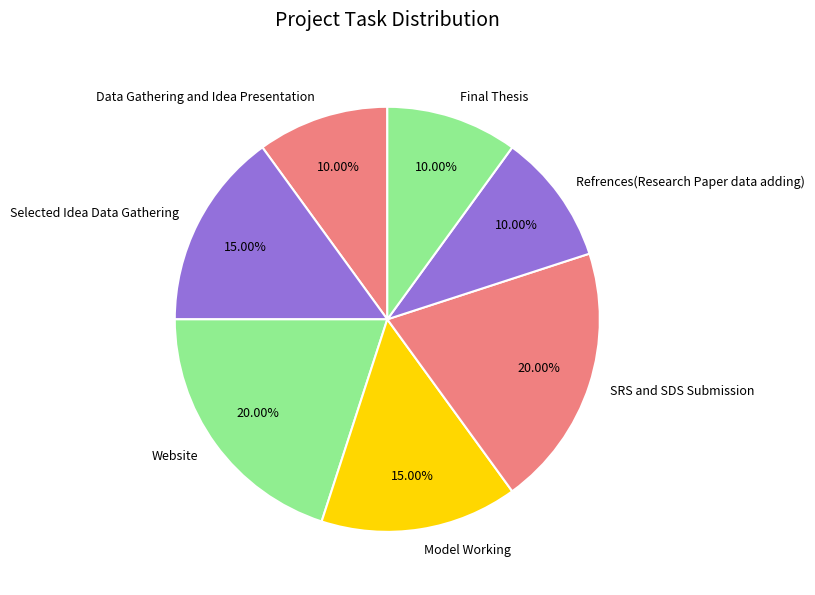

Is there any slice that represents more than half of the pie?

No